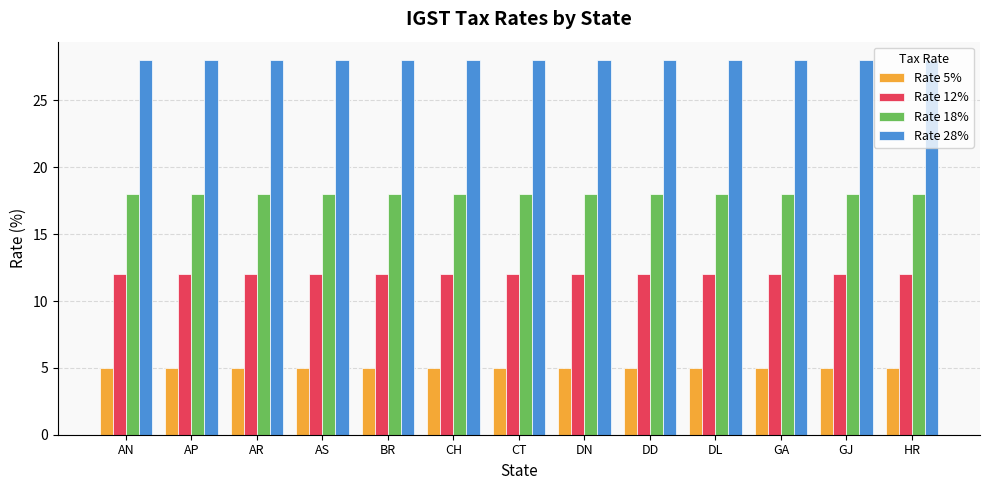

At how many categories does at least one series exceed 23?

13